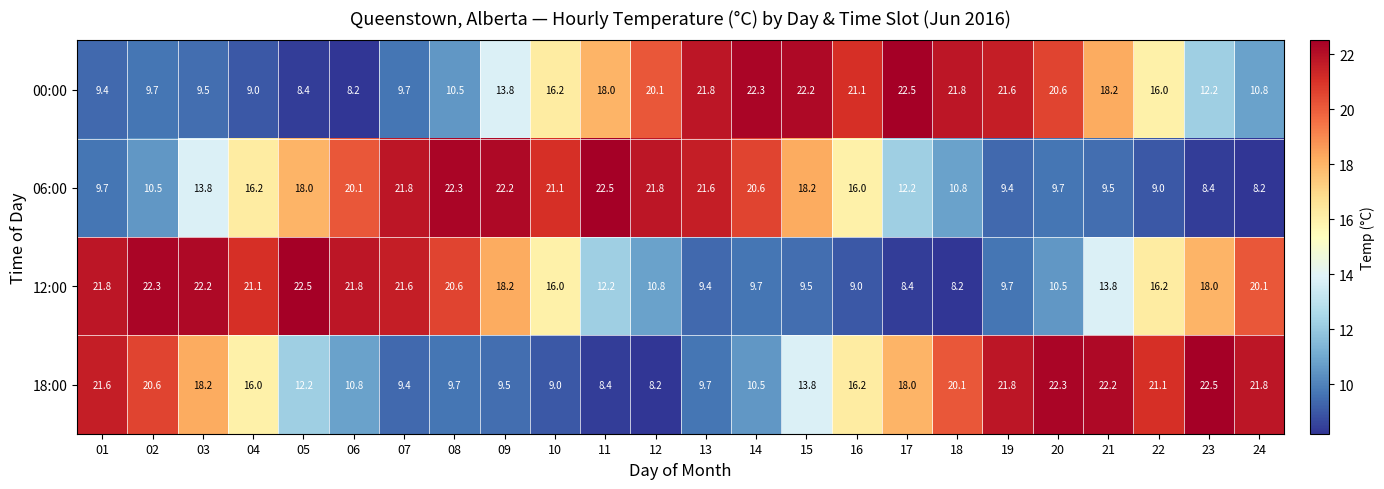

True or false: 06:00 has a value of 6.8 at 13.

False